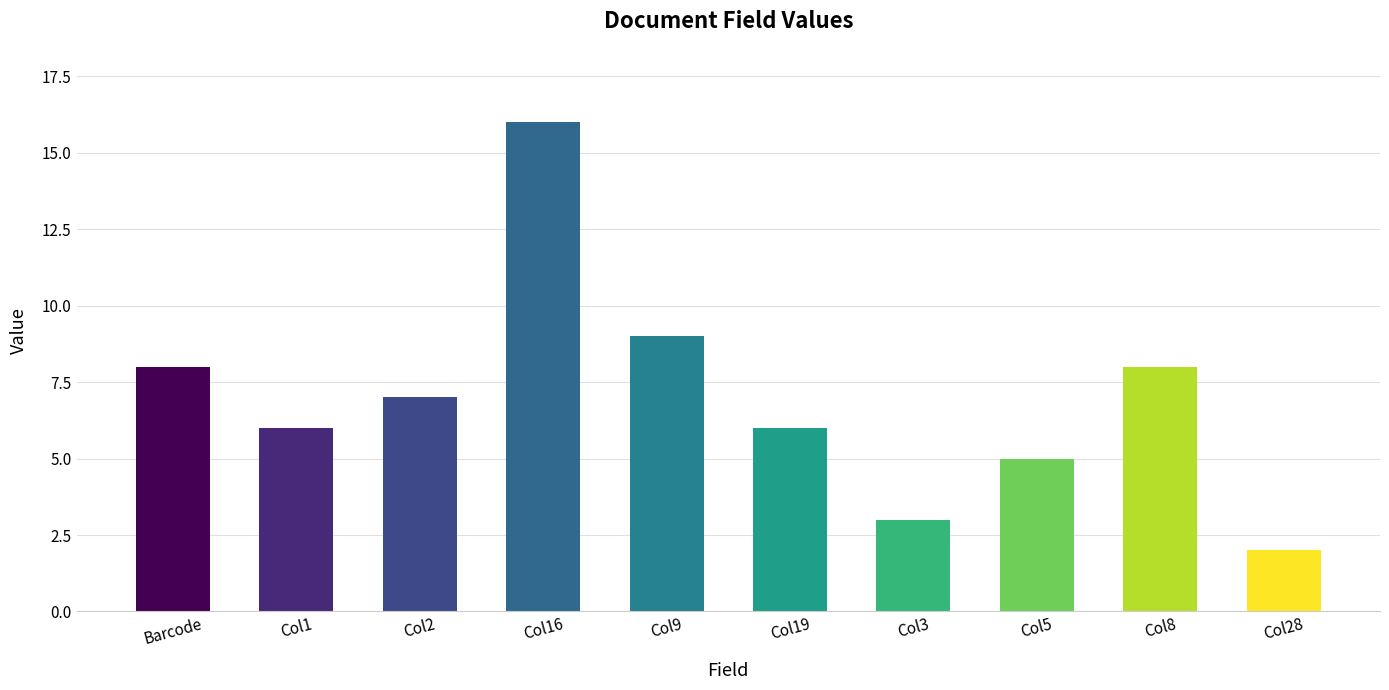

What is the value of the 10th bar from the left?

2